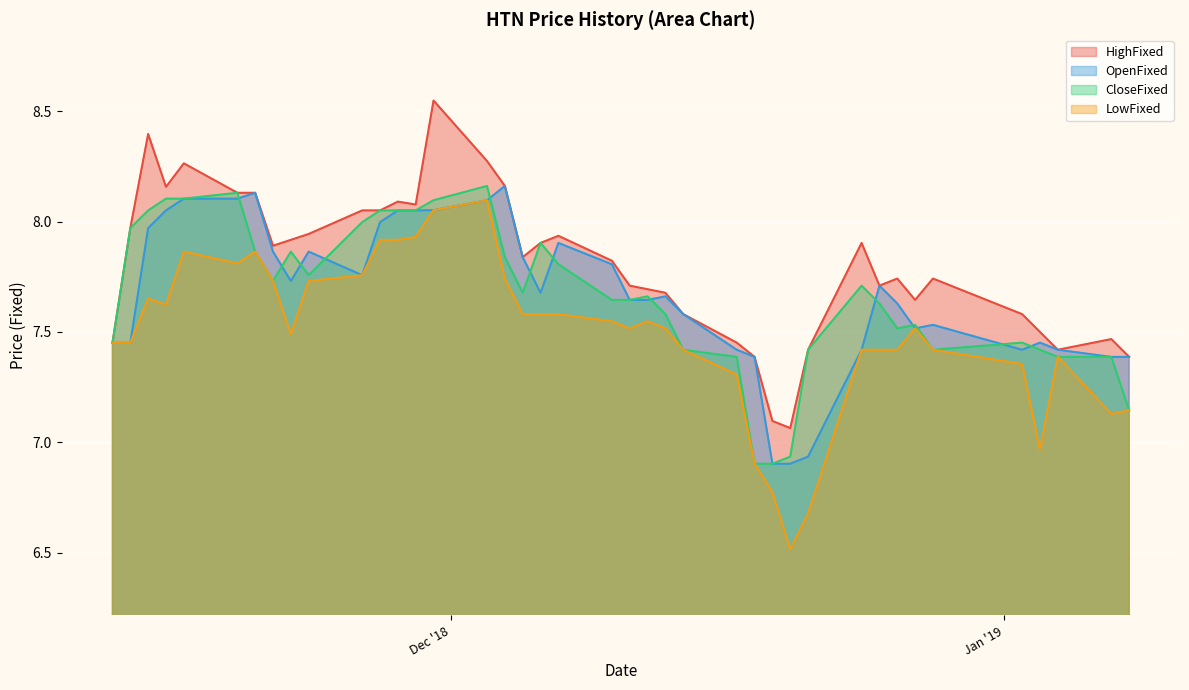

True or false: OpenFixed and HighFixed intersect in this chart.

False